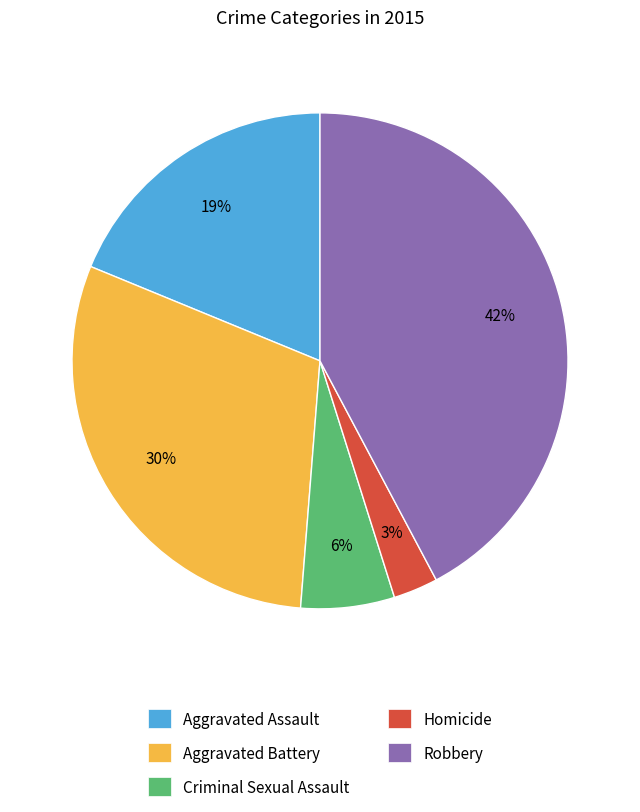

Which has a higher value, Robbery or Aggravated Battery?

Robbery